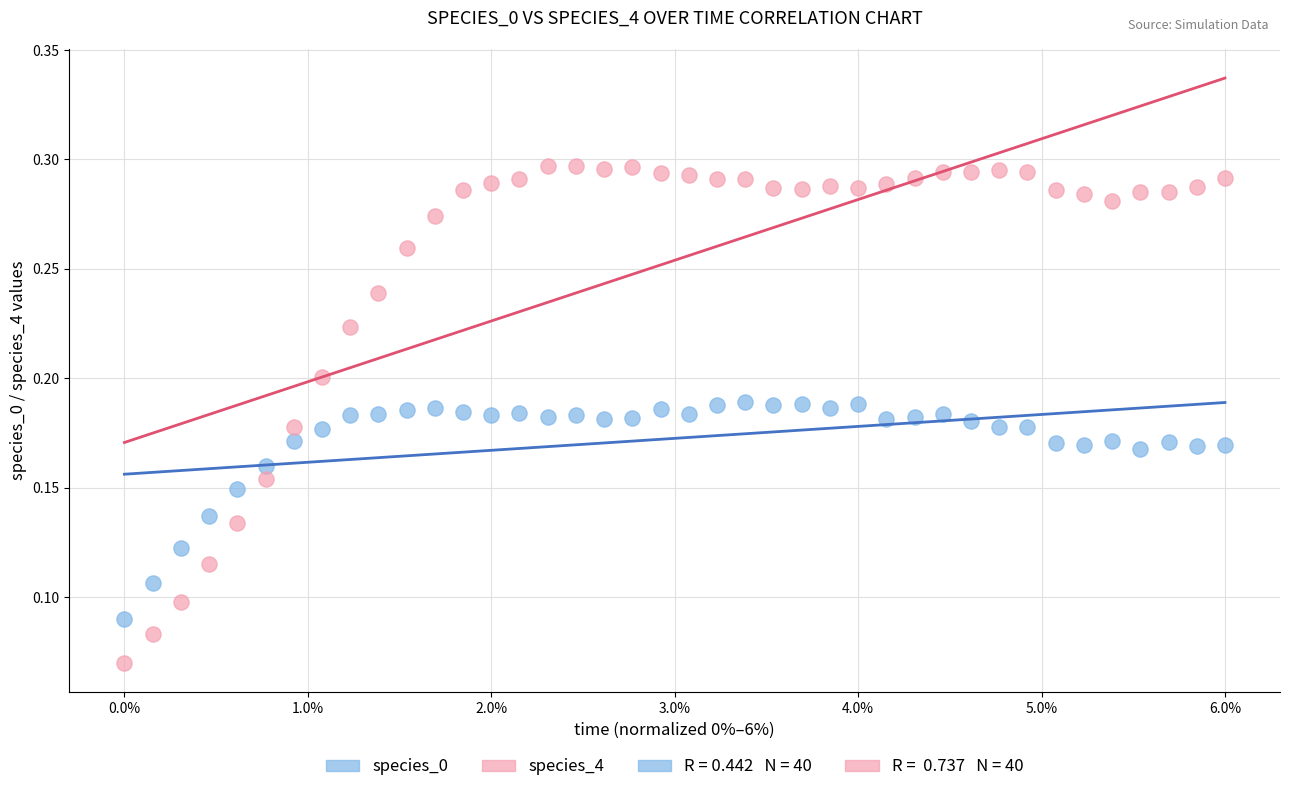

Which series contains the highest Y value?

species_4